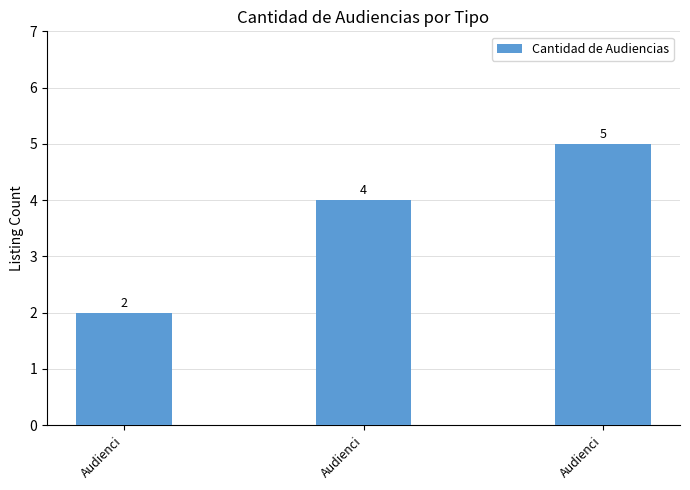

What is the change in value from Audienci to Audienci?

+2